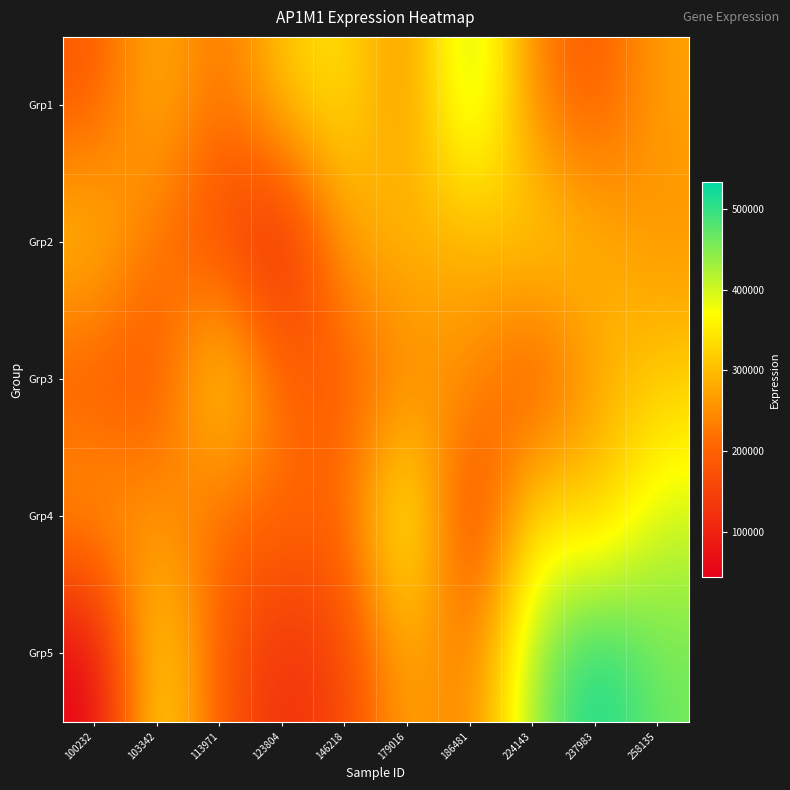

List the series in order of their peak value, highest first.

Grp5, Grp1, Grp4, Grp3, Grp2